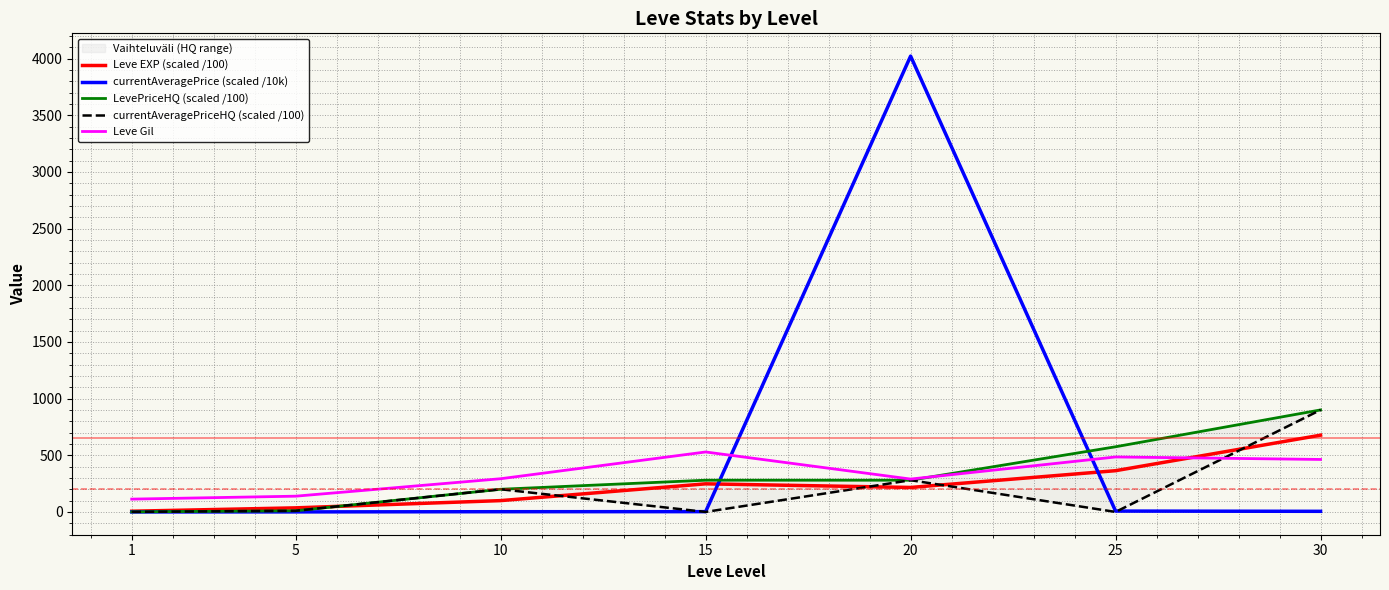

What is the difference between the highest and lowest values at 10?

291.0